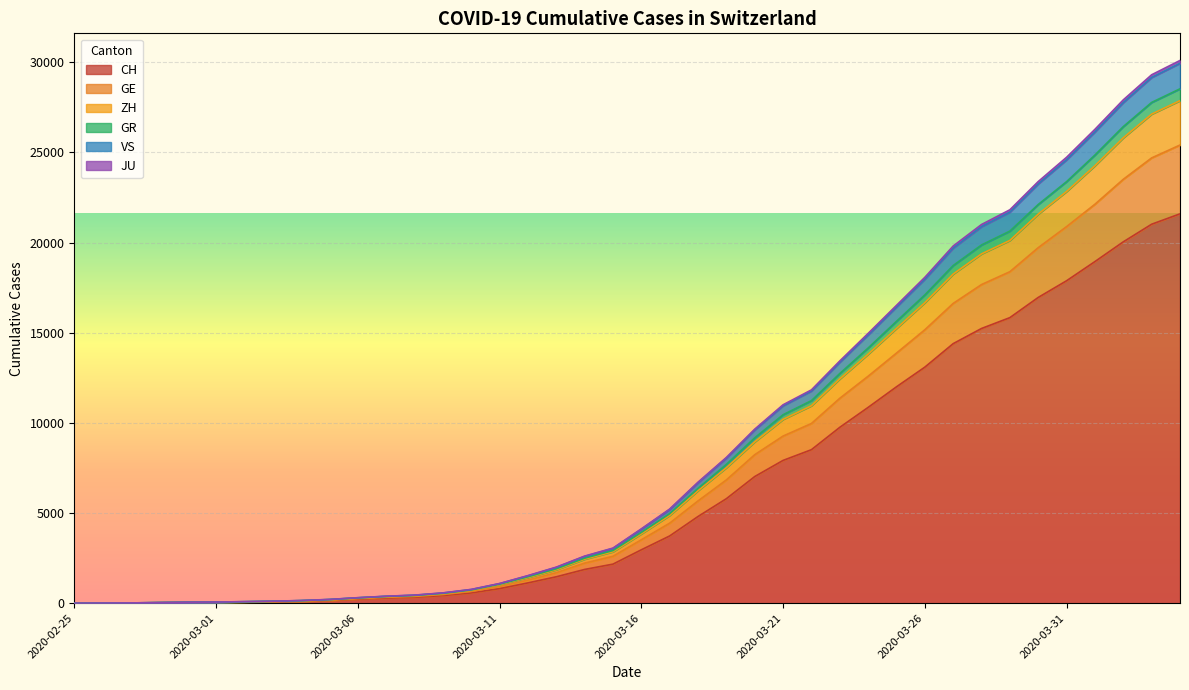

What is the label of the 31st point from the right?

2020-03-05